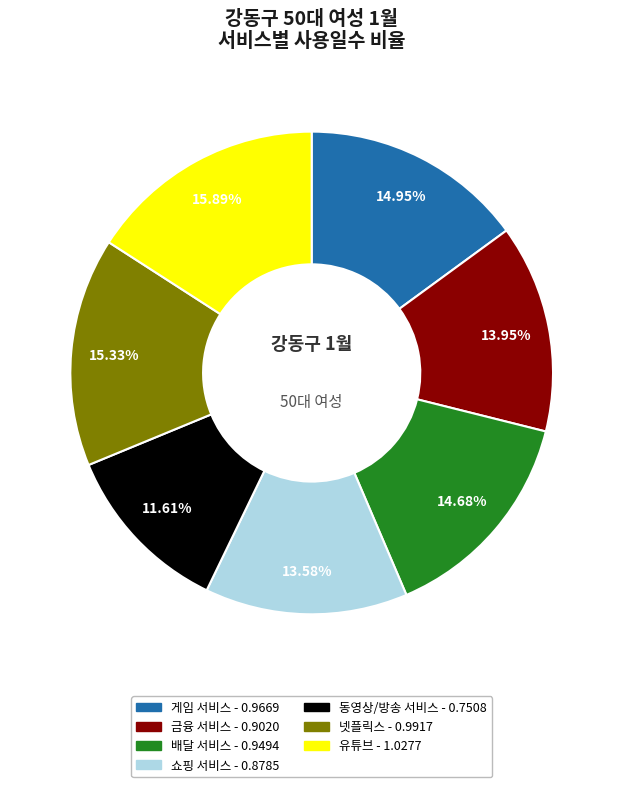

How many slices are in this pie chart?

7